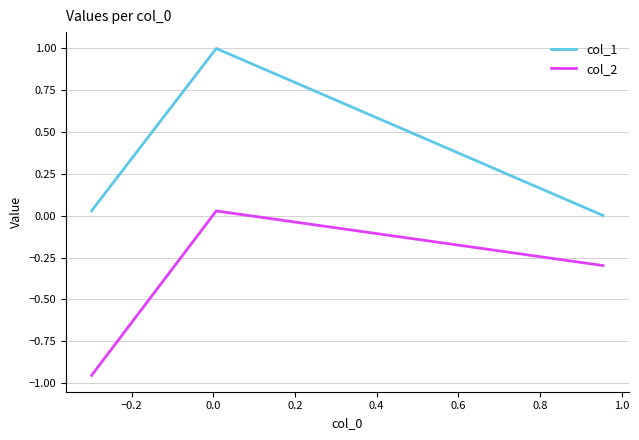

Rank the series by their average value, from lowest to highest.

col_2, col_1